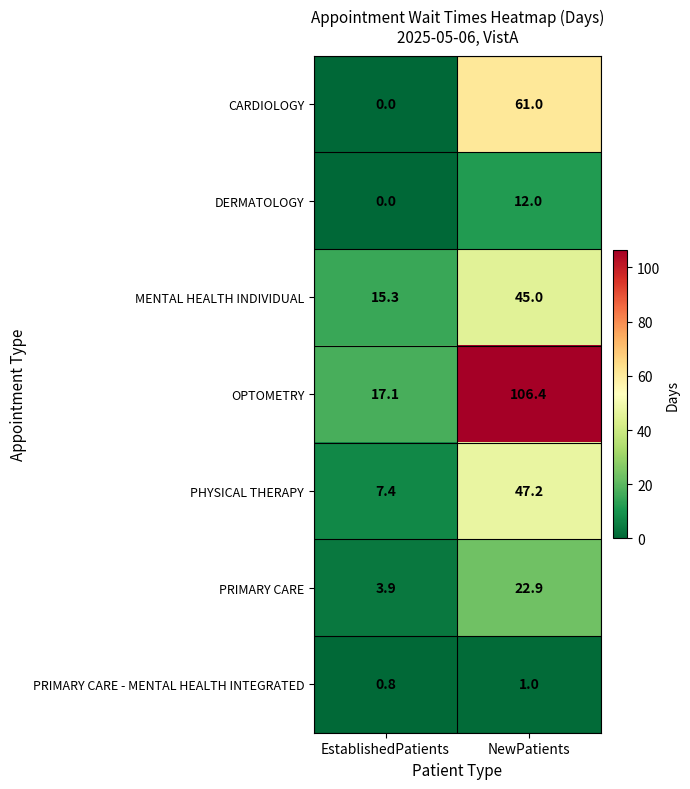

What is the approximate value of MENTAL HEALTH INDIVIDUAL at EstablishedPatients?

15.3